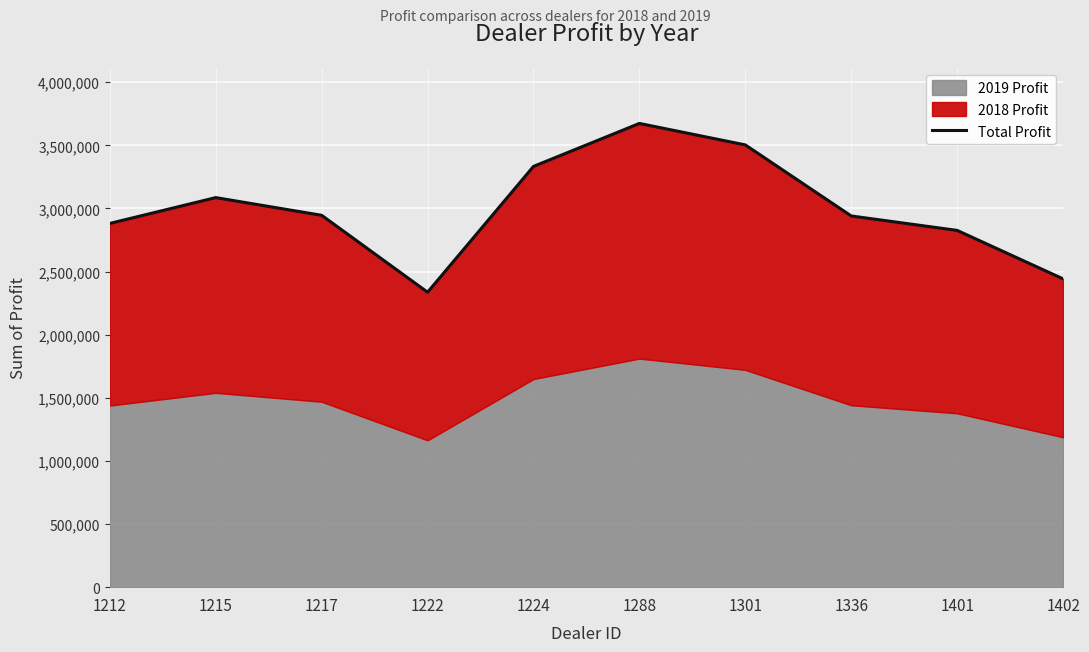

Which label corresponds to the largest value in the chart?

1288